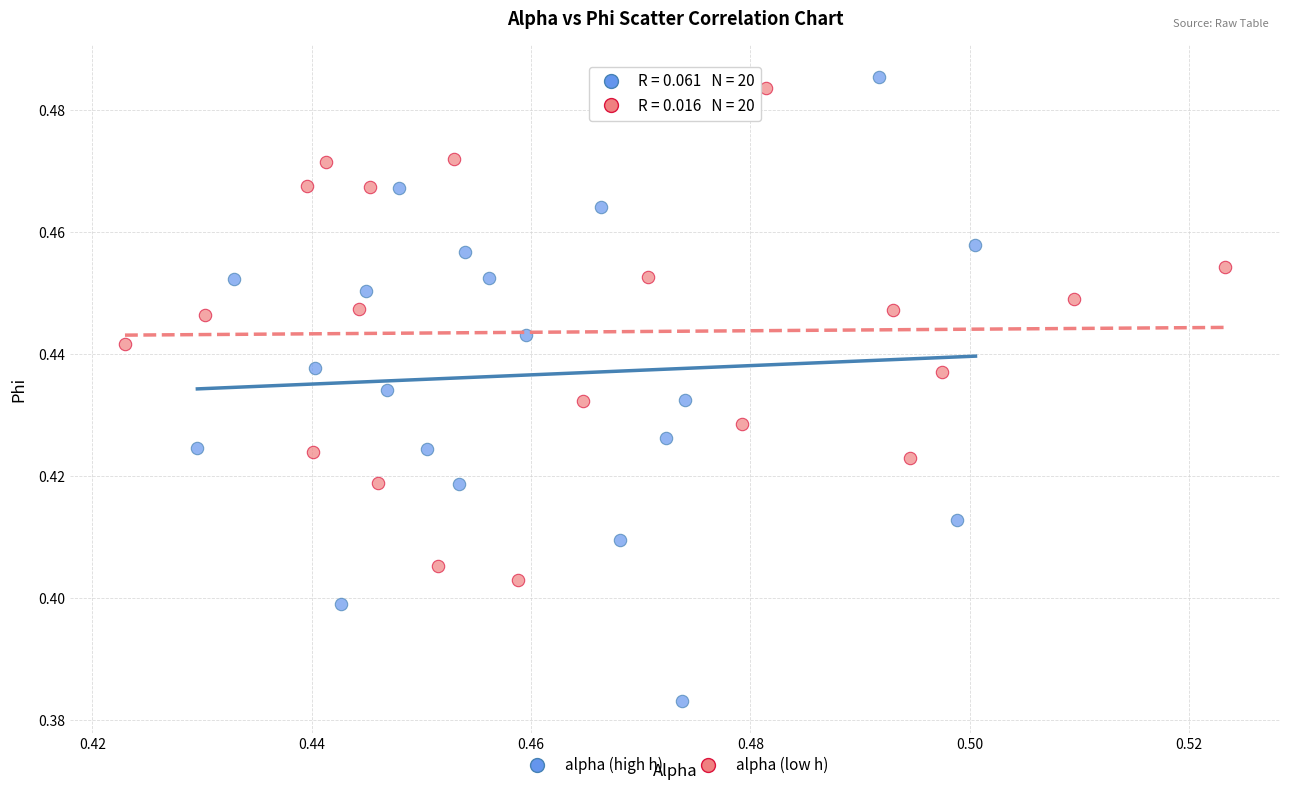

Which series reaches the minimum Y coordinate?

alpha (high h)